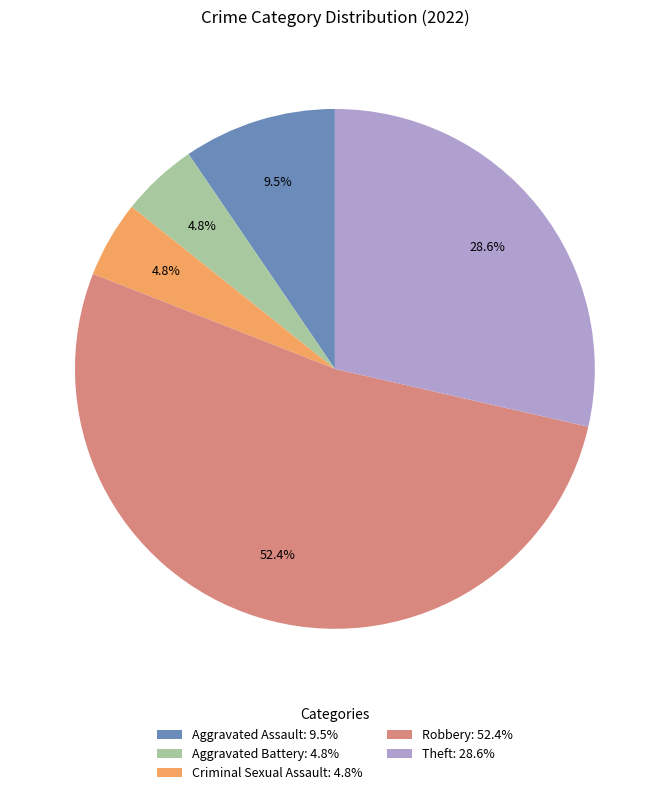

Between Robbery and Criminal Sexual Assault, which is larger?

Robbery